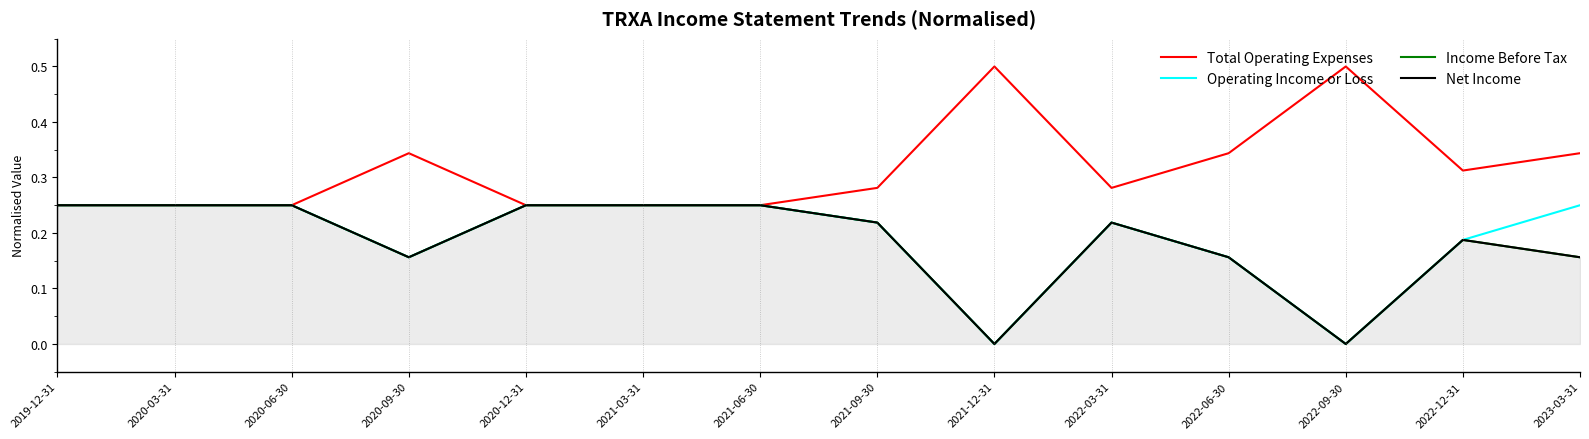

True or false: Total Operating Expenses and Net Income cross at least once.

False